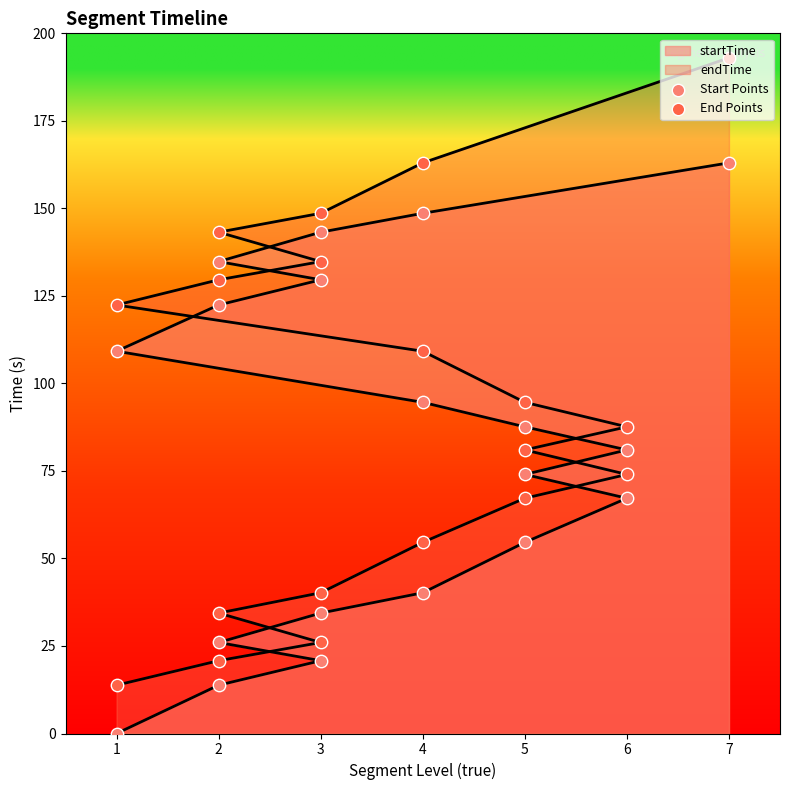

Which series contains the lowest Y value?

Start Points